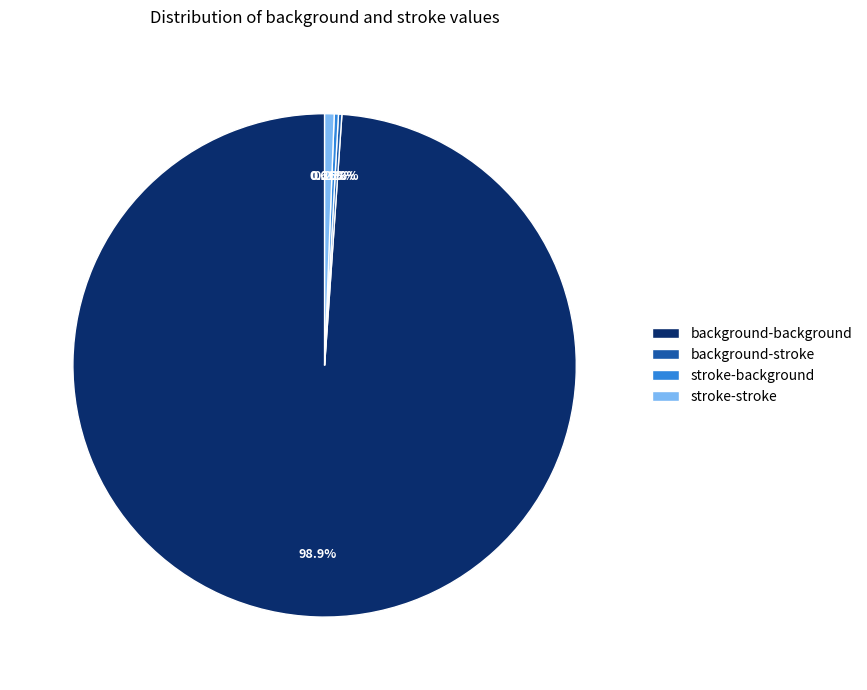

The stroke-stroke slice represents 1% of the pie. True or false?

True